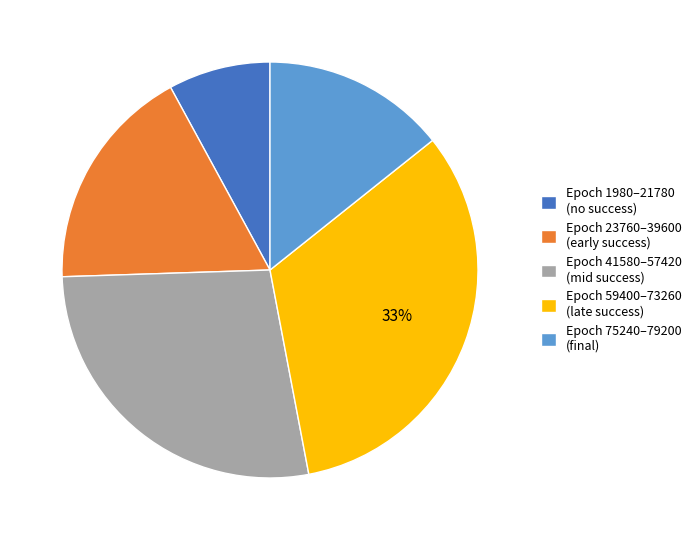

To the nearest percent, what is the difference between the largest and smallest slice percentages?

25%